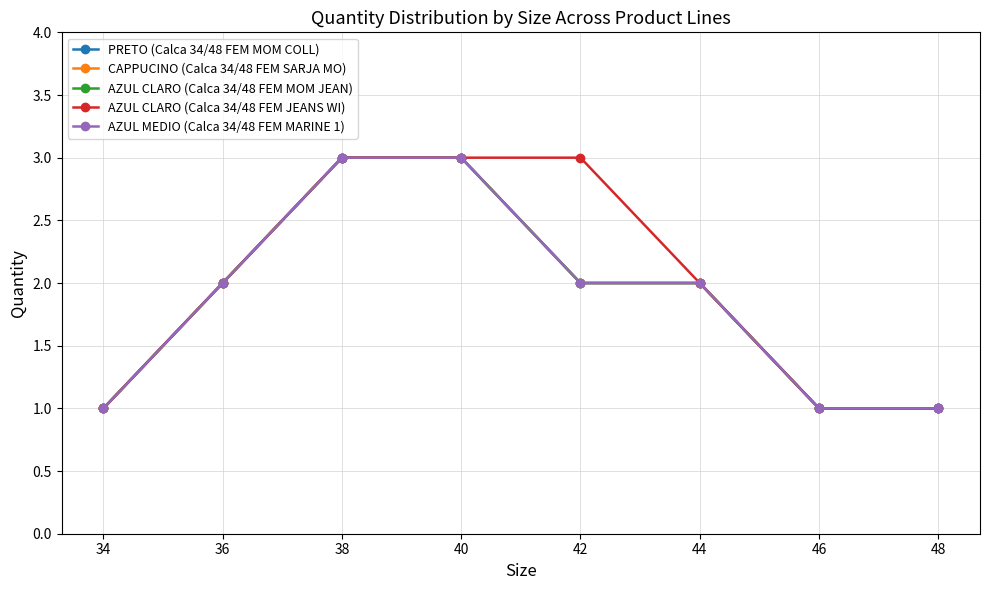

What is the highest value of the PRETO (Calca 34/48 FEM MOM COLL) series?

3